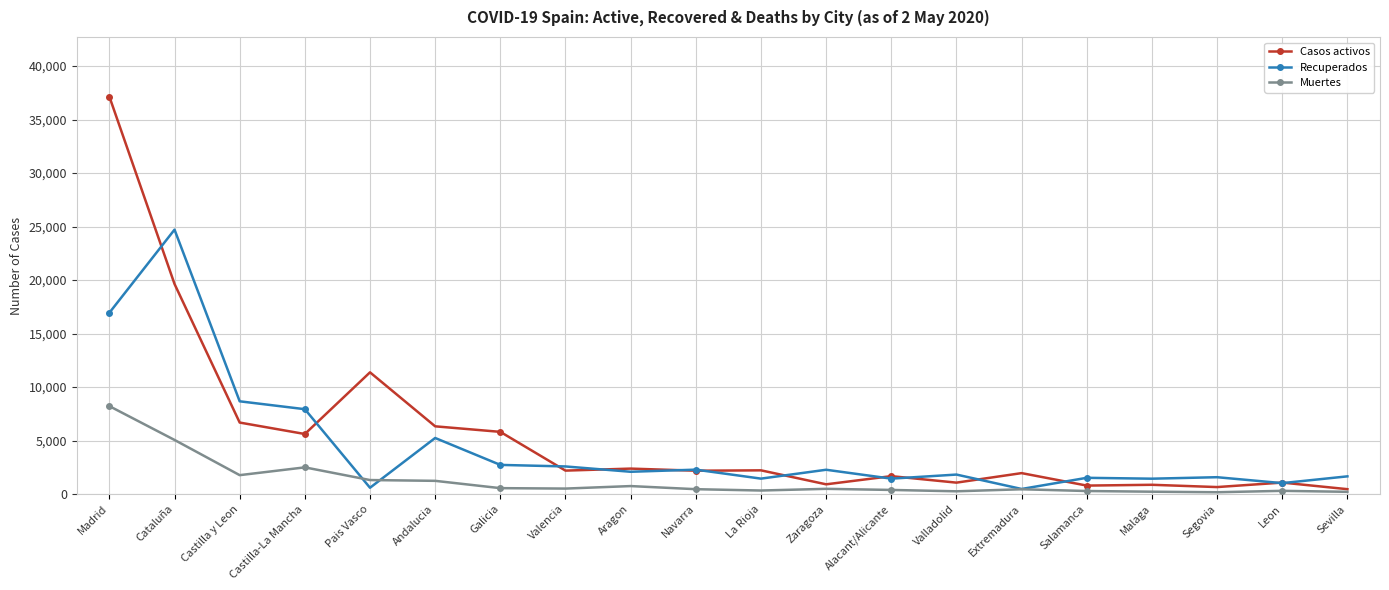

How many data points does each series have?

20